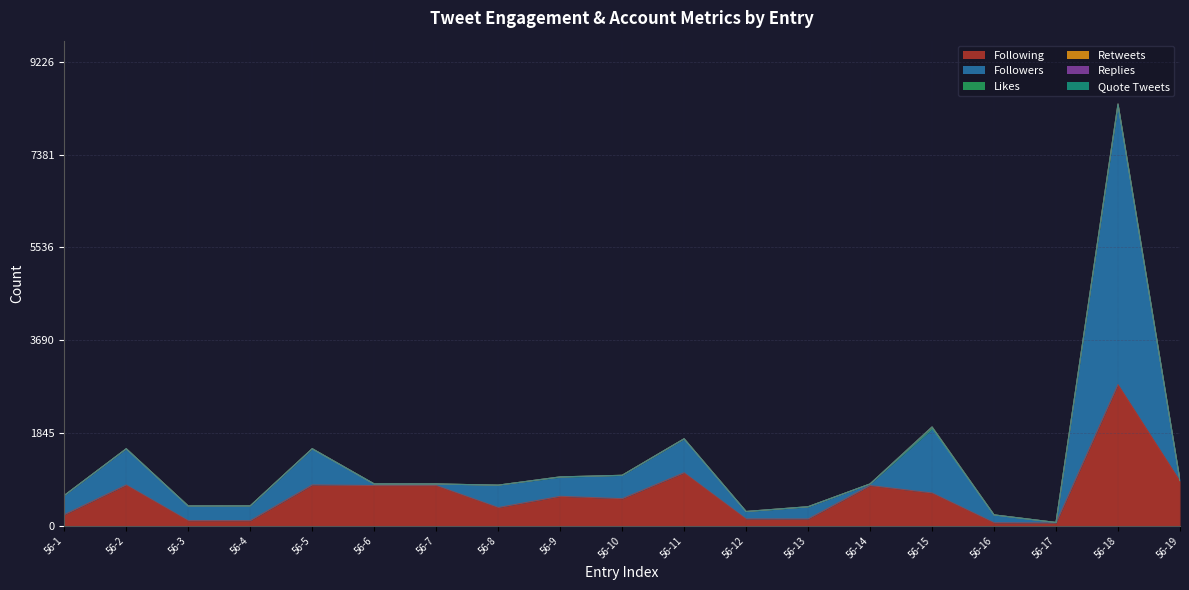

How many lines are shown in the chart?

6